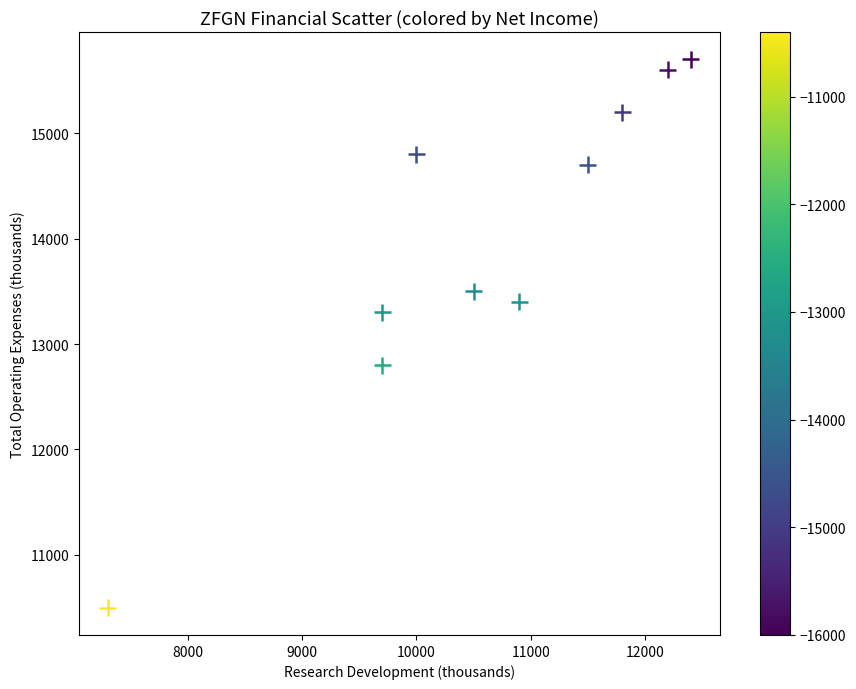

What Y value in the scatter plot is closest to 13100?

13300